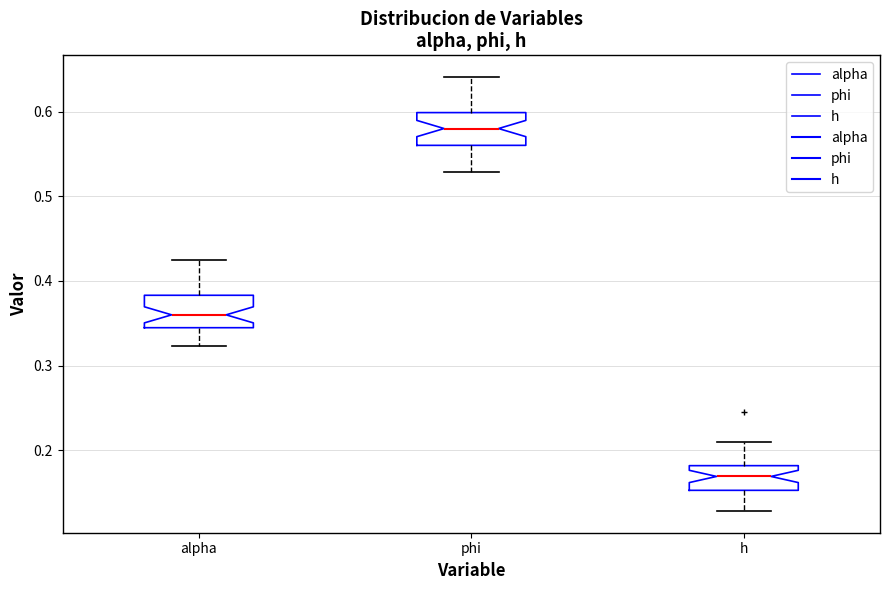

Which box's median line is the lowest?

h